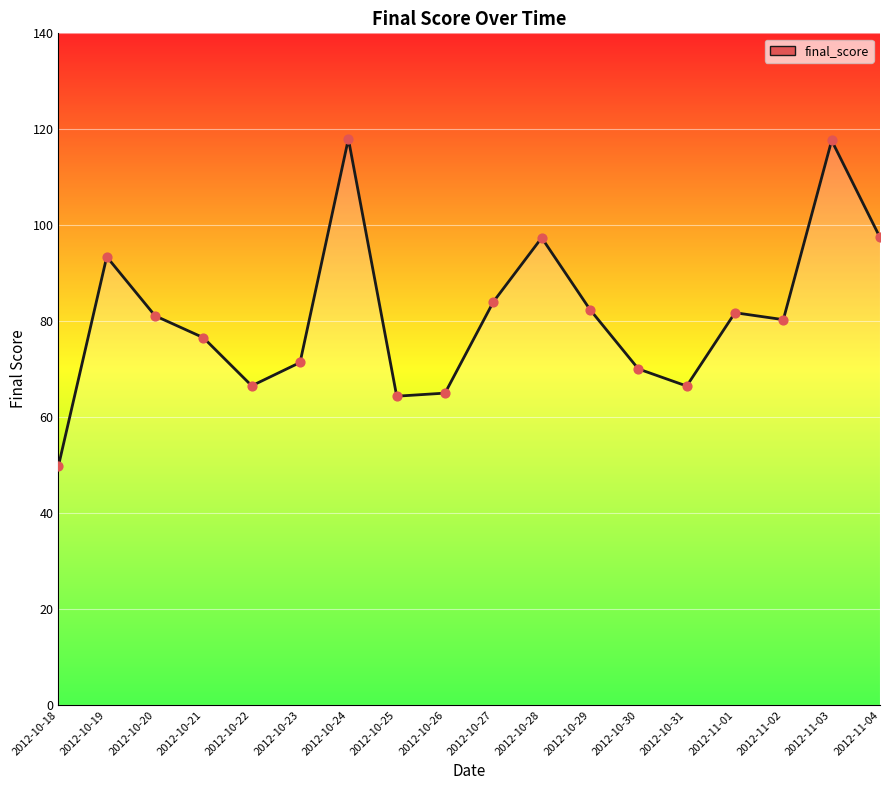

Which has a higher value, 2012-10-31 or 2012-10-21?

2012-10-21